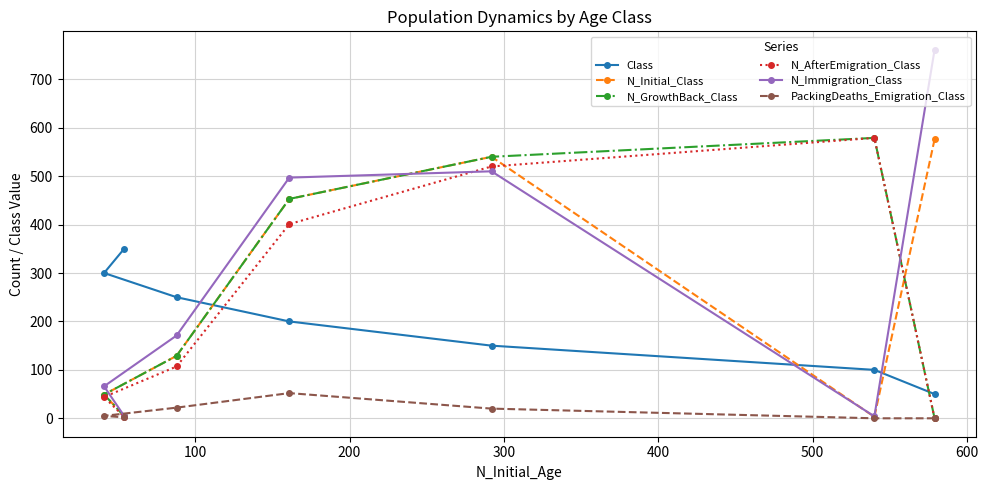

Which series has the largest total across all categories?

N_Immigration_Class